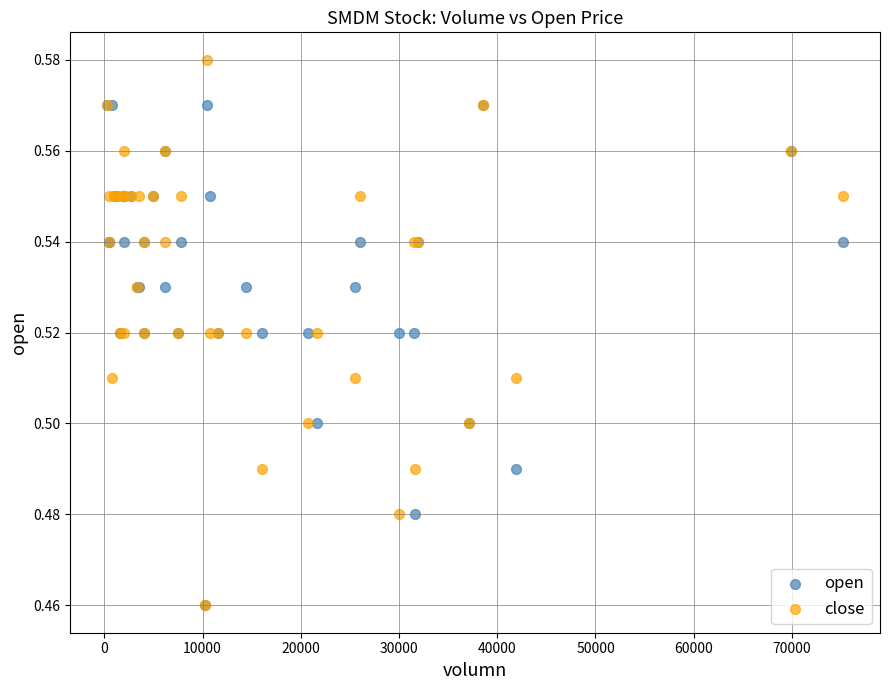

What are all the series names shown in the legend?

open, close